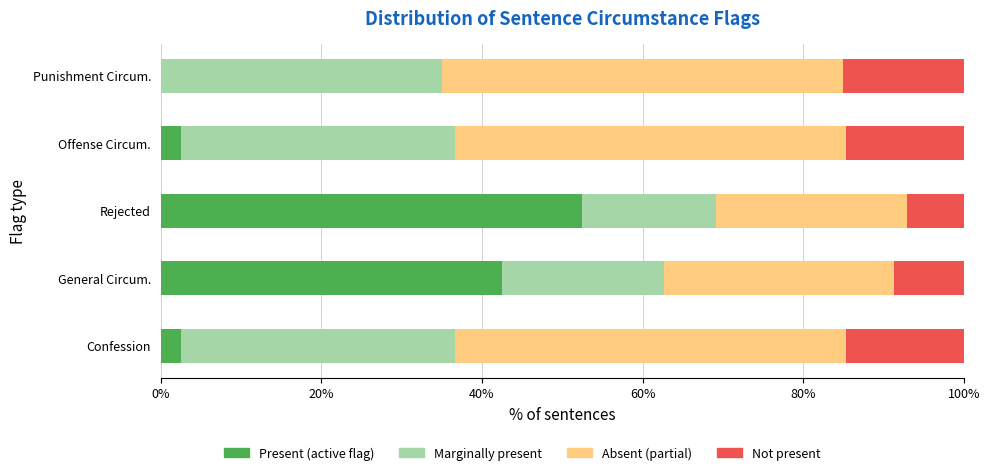

Is it true that Present (active flag) equals 42.5 at General Circum.?

True